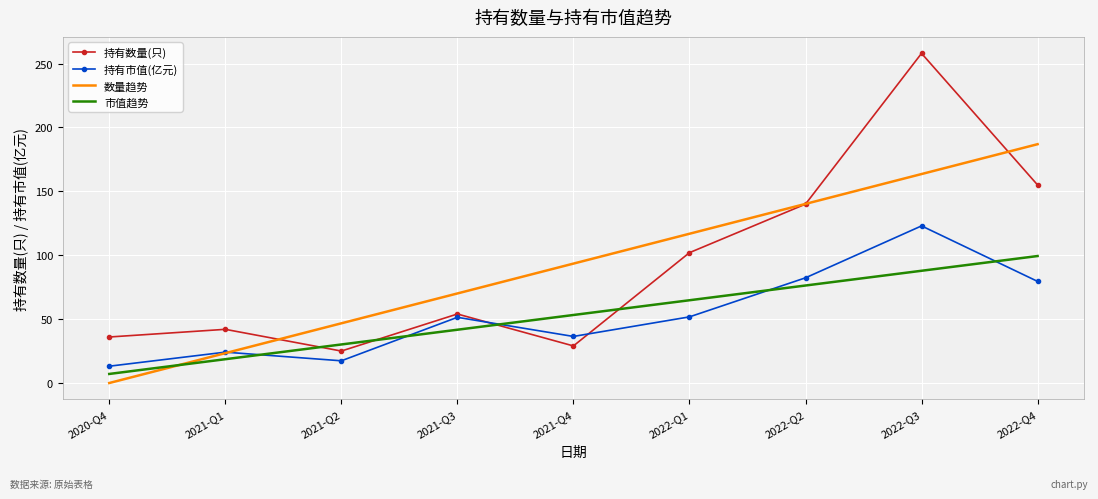

How many values in the 市值趋势 series are below 53?

4